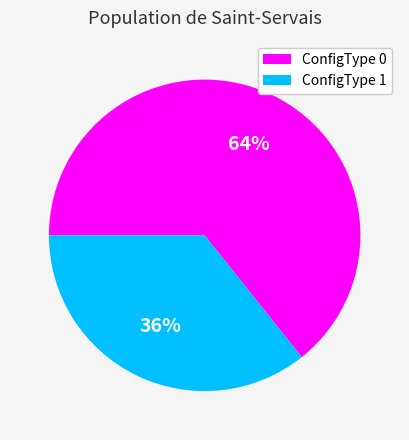

Rank the categories by value from lowest to highest.

ConfigType 1, ConfigType 0